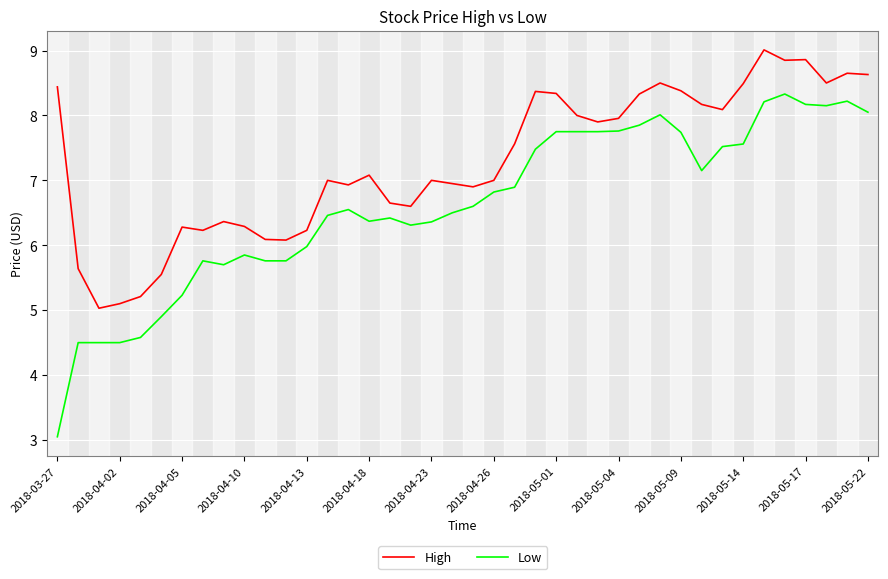

True or false: Low and High cross at least once.

False